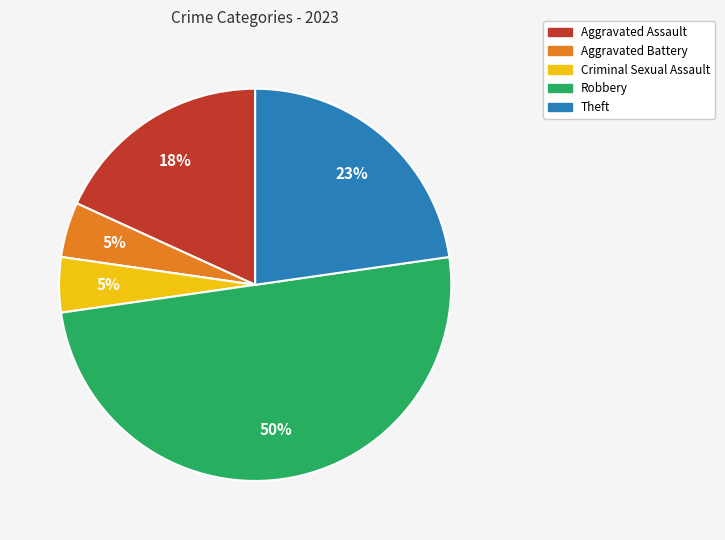

To the nearest percent, what portion does Robbery represent?

50%